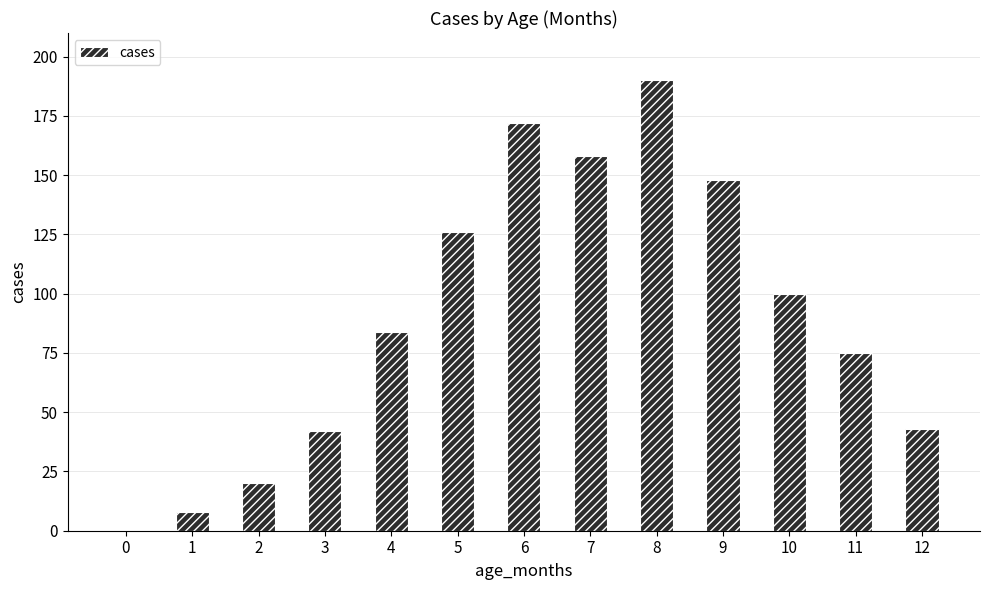

Reading right to left, what are all the values shown in this chart?

43	75	100	148	190	158	172	126	84	42	20	8	0